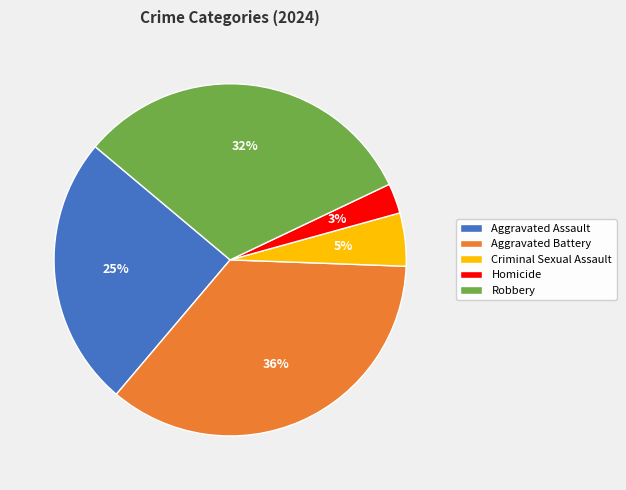

To the nearest percent, what is the average slice percentage?

20%